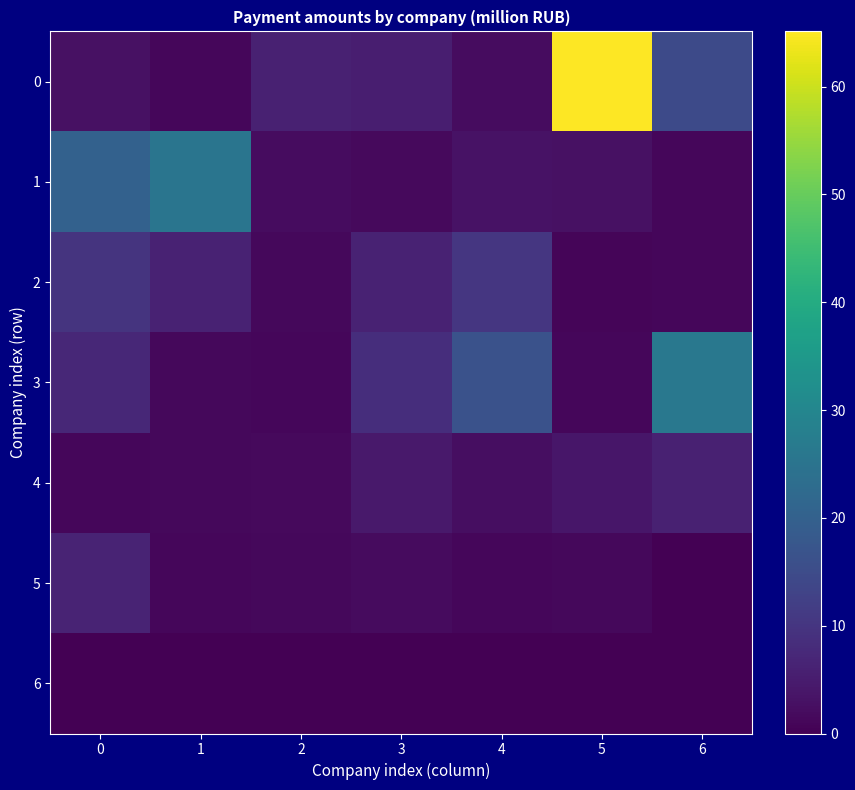

Count the number of categories in the chart.

7